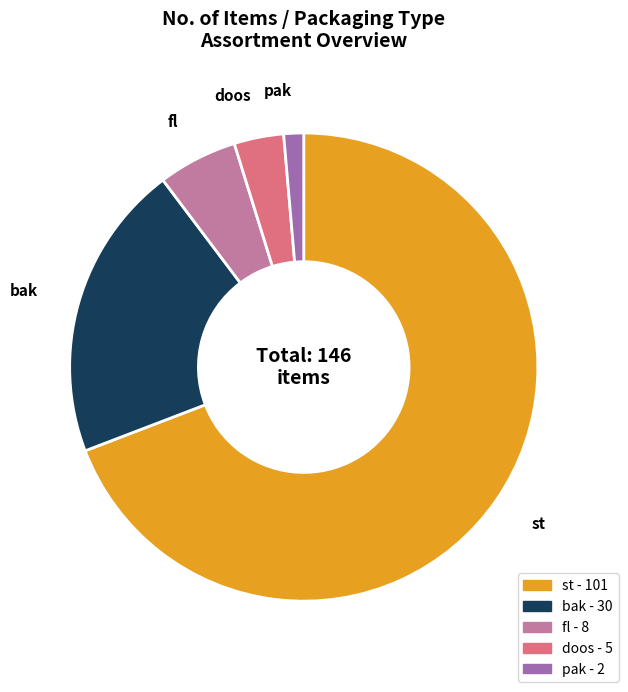

Do pak and bak together represent more than half of the pie?

No